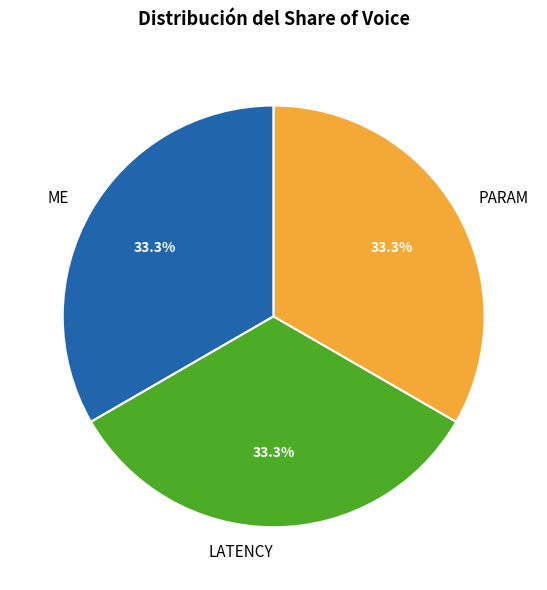

What is the ratio of the value at LATENCY to the value at PARAM?

1.0